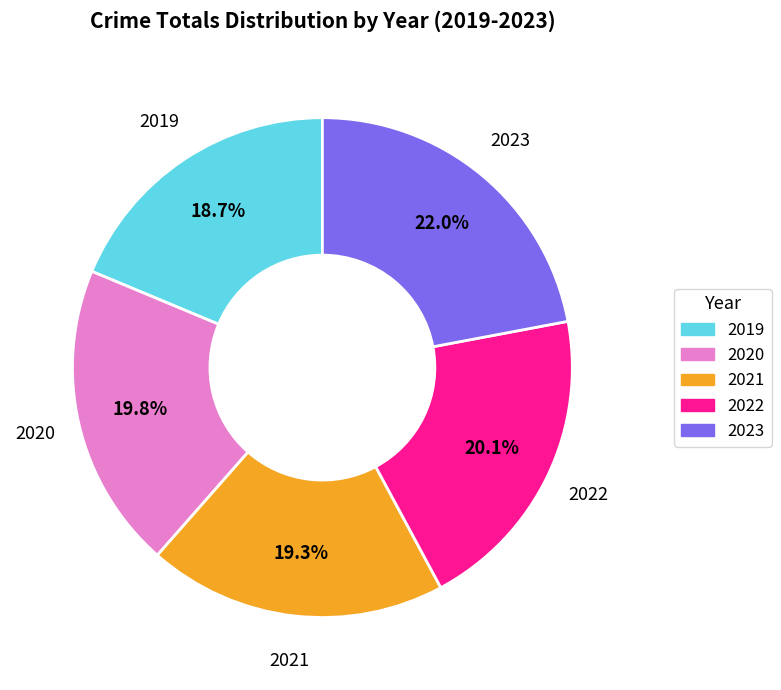

True or false: 2019 accounts for 19% of the total.

True